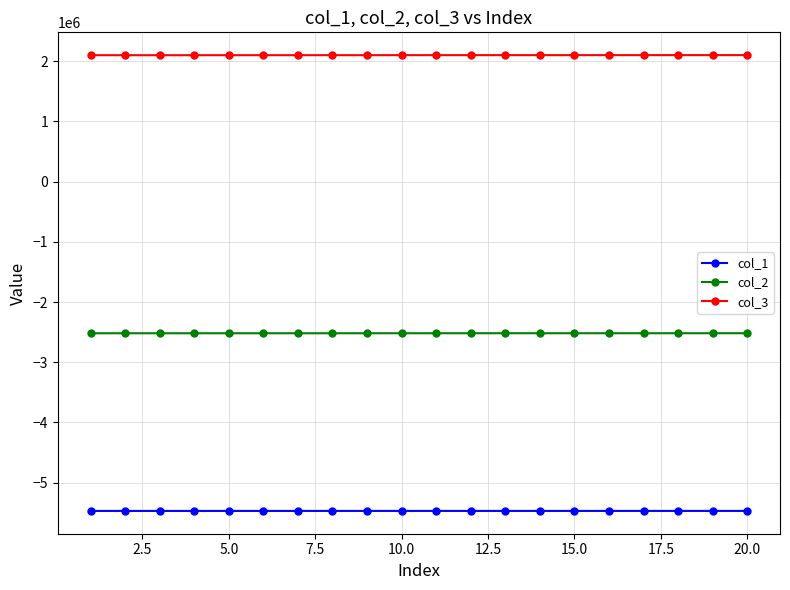

How many lines are shown in the chart?

3